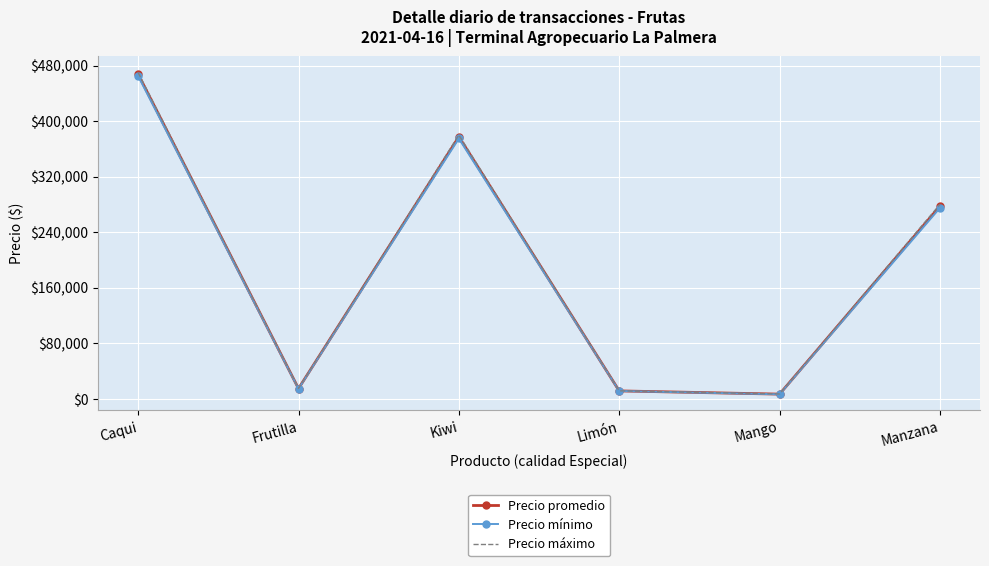

Which category has the lowest value in the Precio promedio series?

Mango